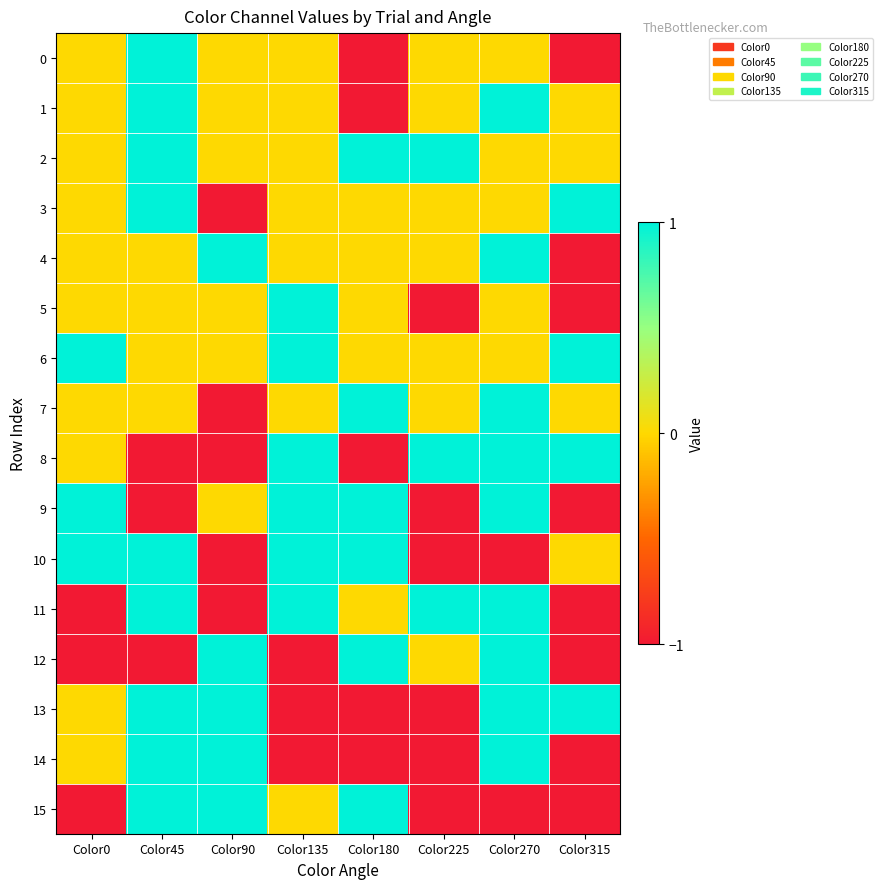

At Color135, list the series in order from largest to smallest.

5, 6, 8, 9, 10, 11, 0, 1, 2, 3, 4, 7, 15, 12, 13, 14